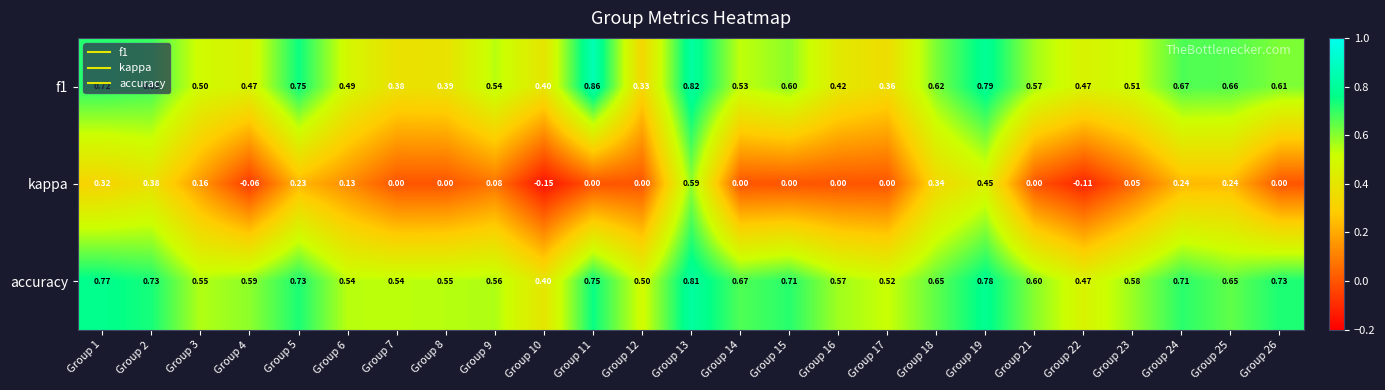

At Group 18, list the series in order from largest to smallest.

accuracy, f1, kappa